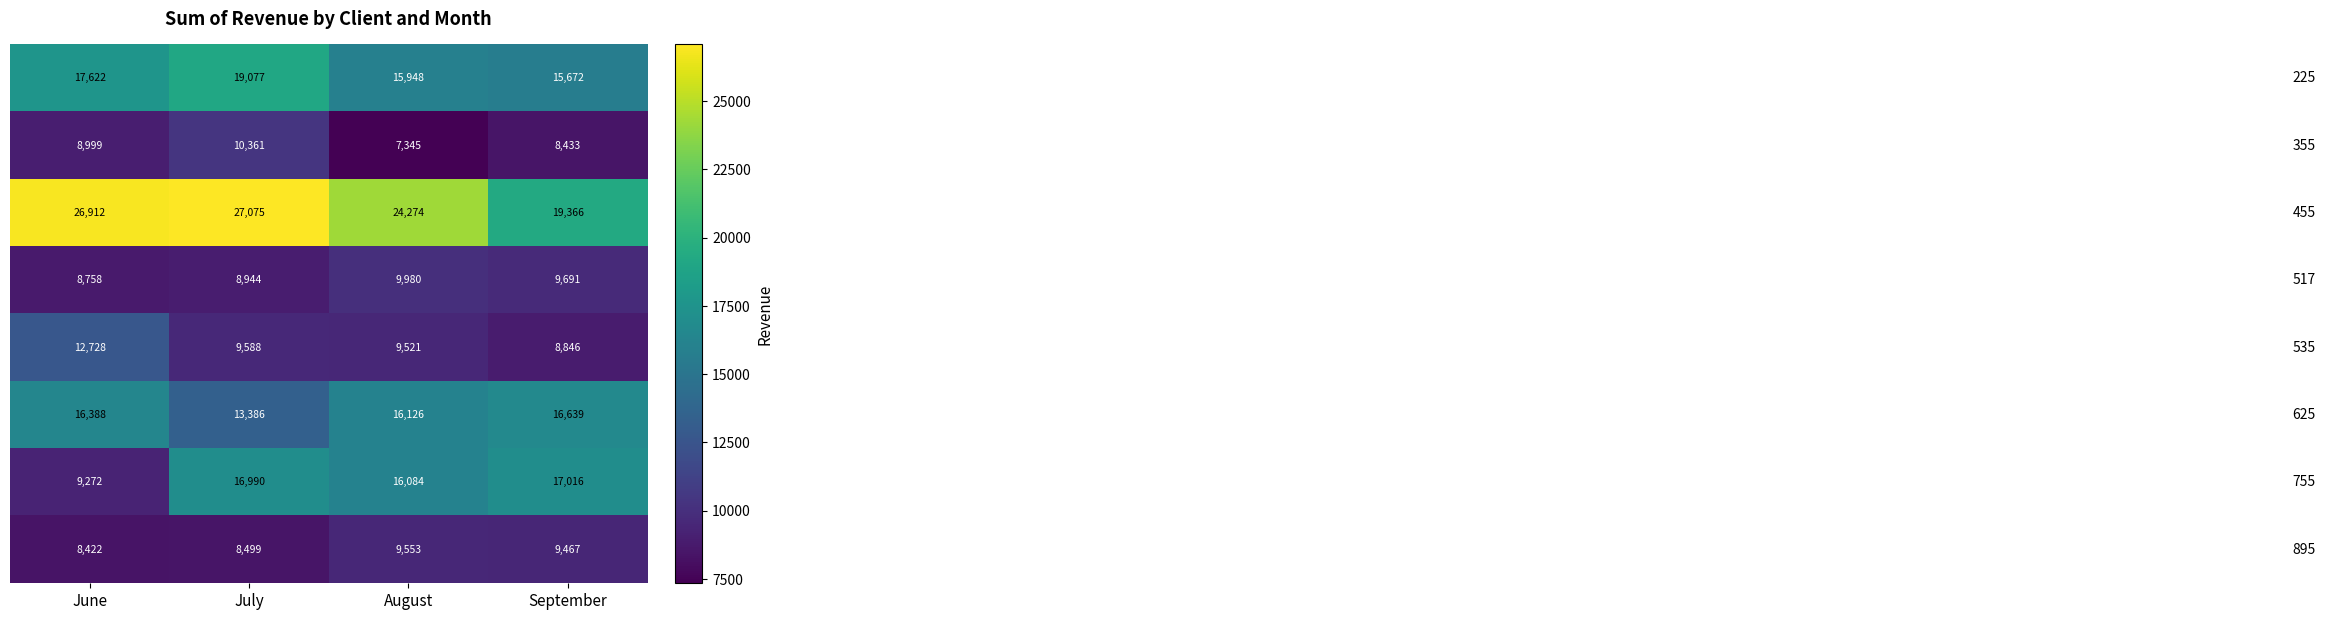

What is the spread (max minus min) of values at June?

18490